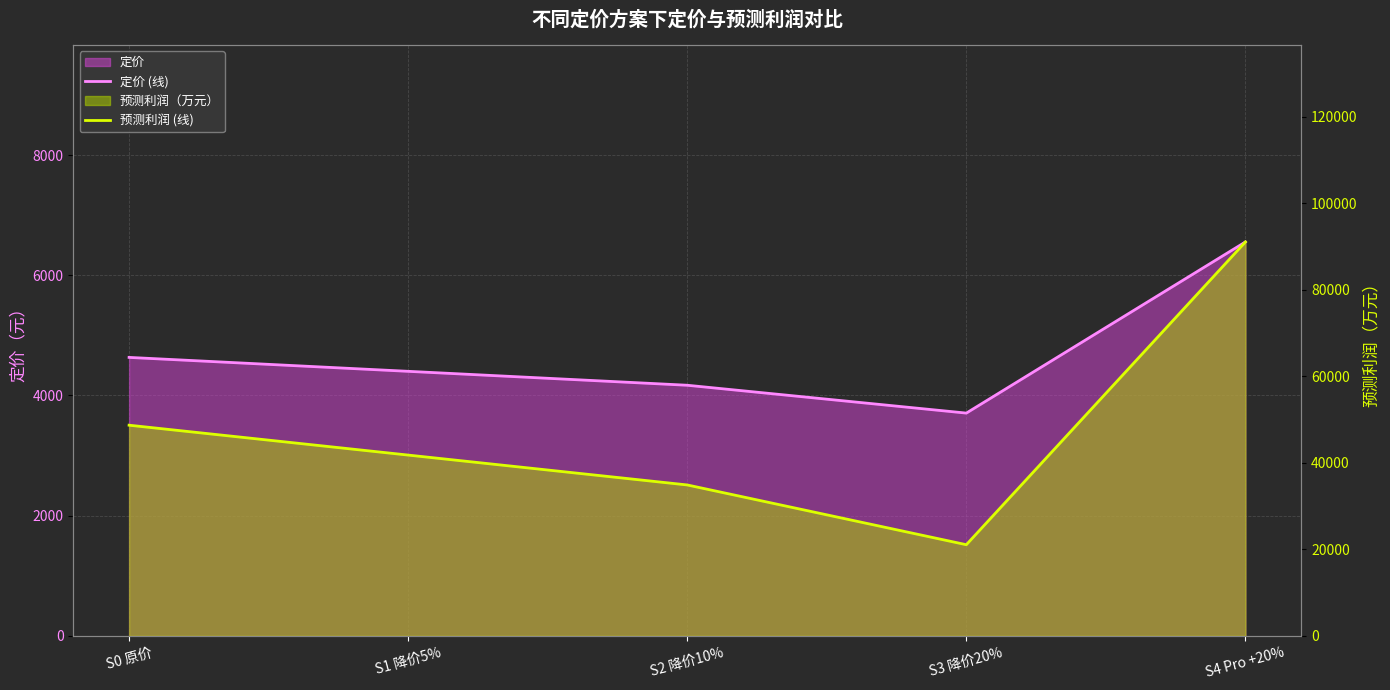

Where is 定价 (线) nearest to the value 5130?

S0 原价